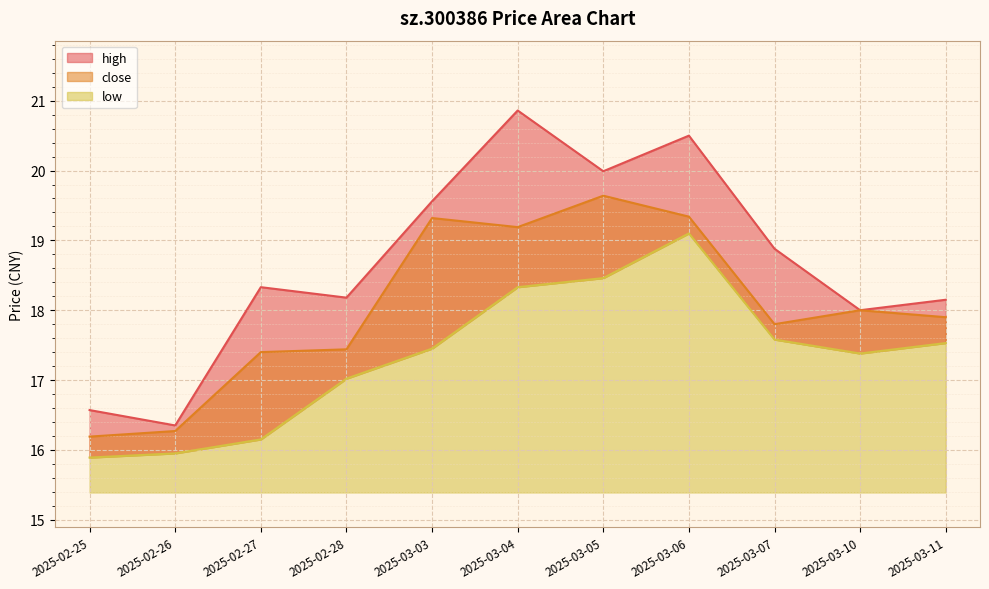

At which label is close closest to 17?

2025-02-27